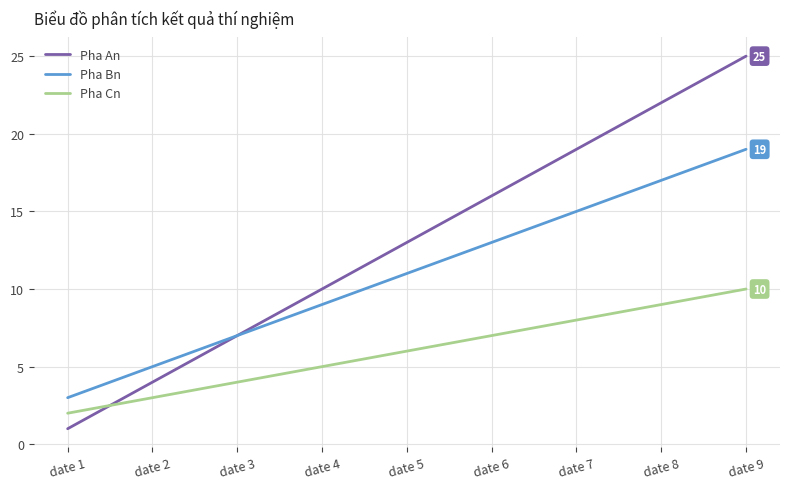

List the series in order of their overall mean, lowest first.

Pha Cn, Pha Bn, Pha An